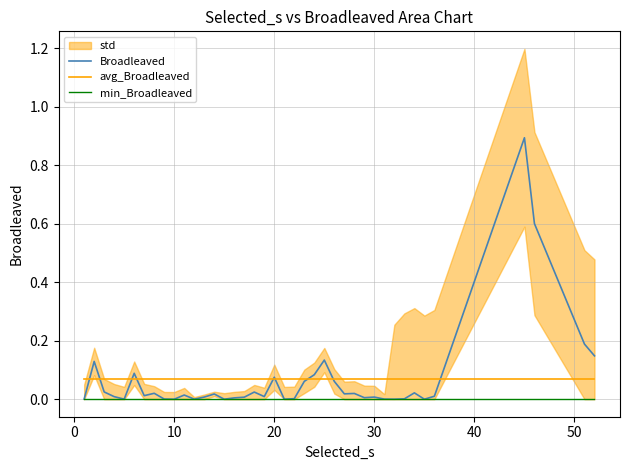

True or false: Broadleaved and min_Broadleaved intersect in this chart.

False